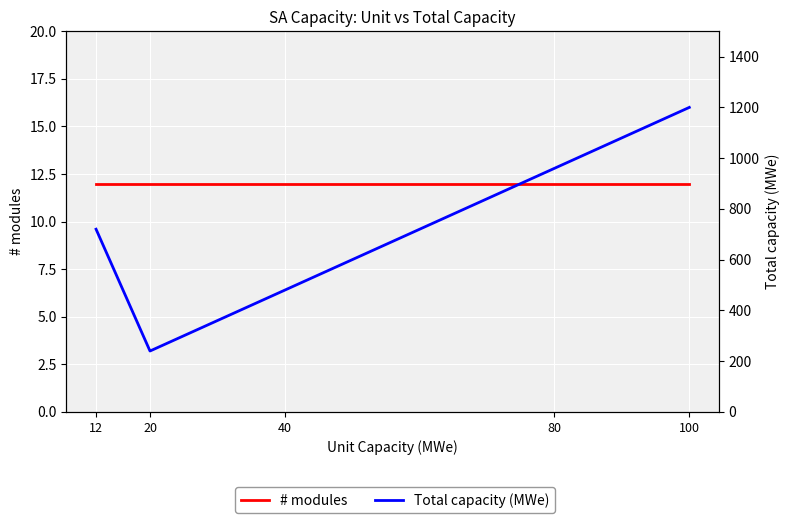

Which category has the highest value in the Total capacity (MWe) series?

100